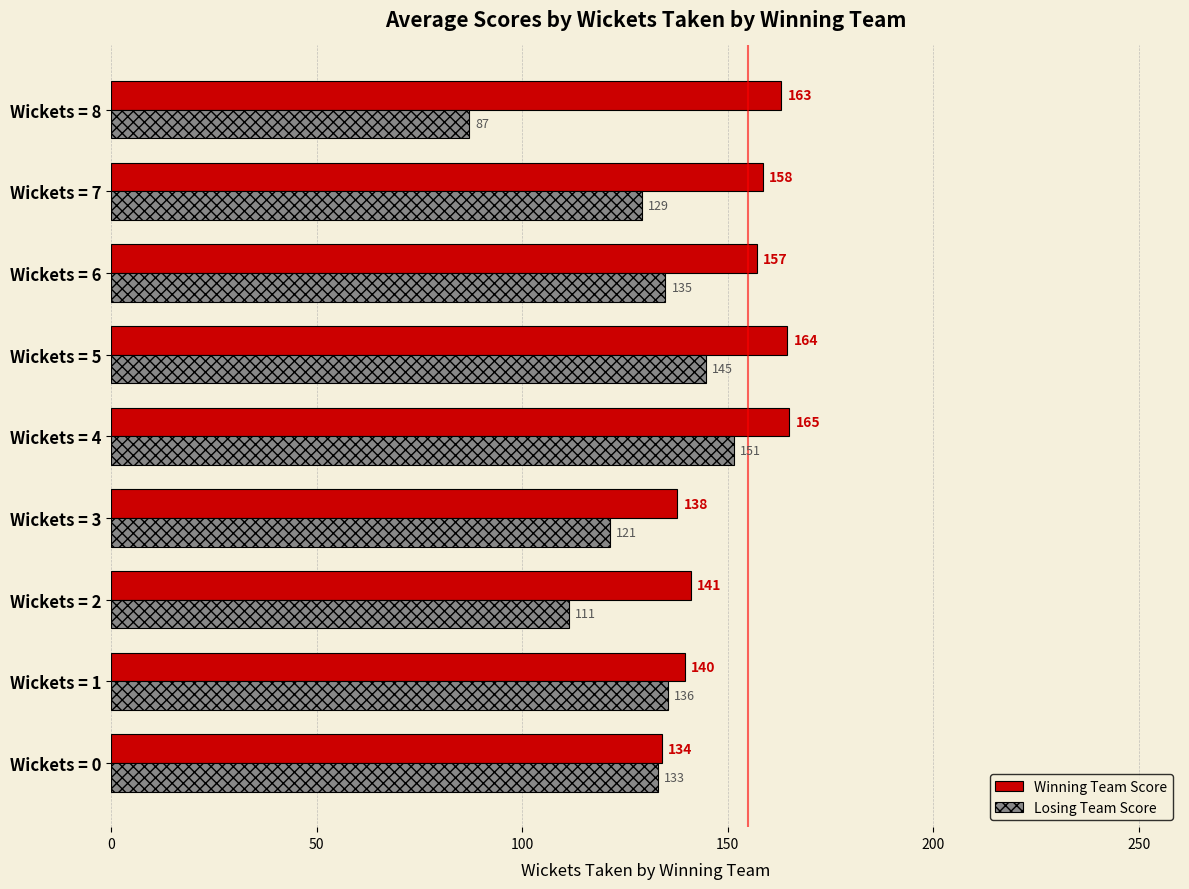

List the series in order of their overall mean, lowest first.

Losing Team Score, Winning Team Score